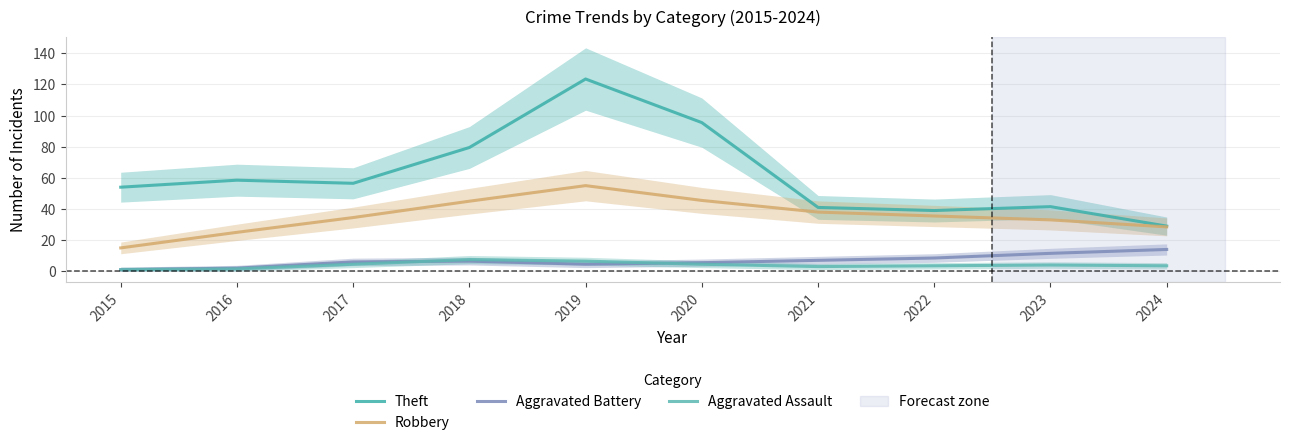

Reading left to right, transcribe all the data shown in this chart.

Theft: 54.0	58.5	56.5	79.5	123.5	95.5	41.0	39.0	41.5	29.0
Robbery: 15.0	25.0	34.5	45.0	55.0	45.5	38.0	35.5	33.0	28.5
Aggravated Battery: 1.0	2.0	6.0	6.5	4.5	5.5	7.0	8.5	11.5	14.0
Aggravated Assault: 1.0	1.5	4.5	7.5	6.5	4.5	3.0	3.5	4.0	3.5